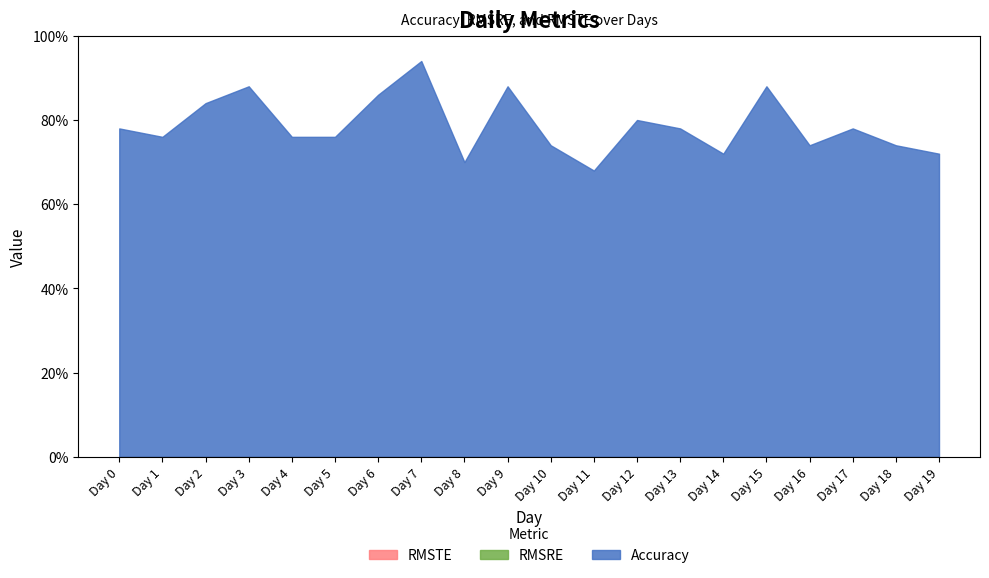

True or false: RMSTE has more than 1 interior local peaks.

False